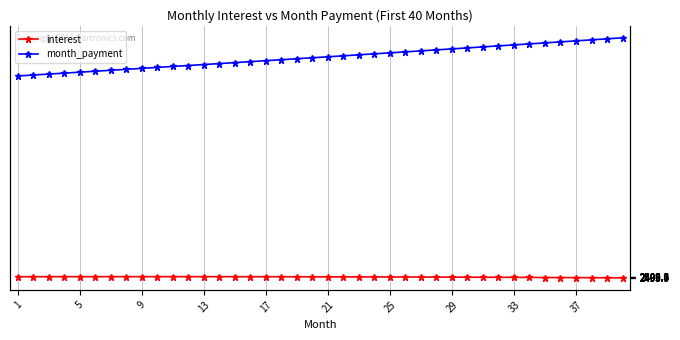

The value of month_payment at 27 is 6973.0. True or false?

False